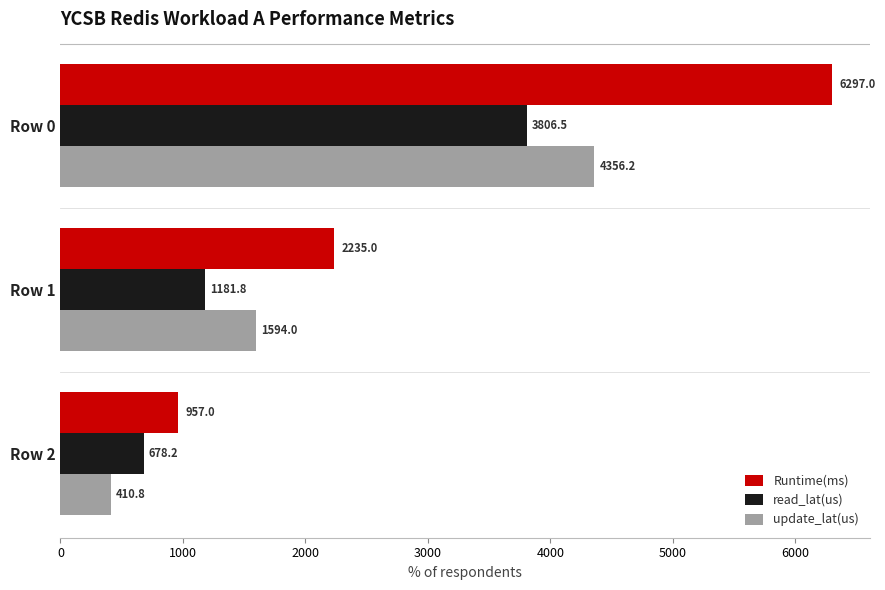

What is the average value of the update_lat(us) series?

2120.3